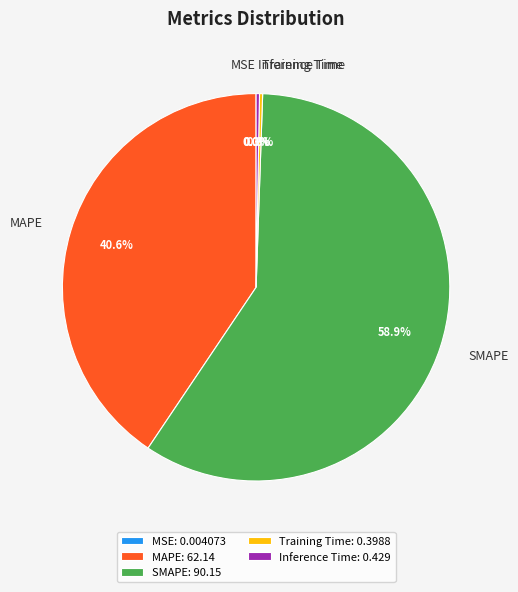

Is there a majority slice in this chart?

Yes